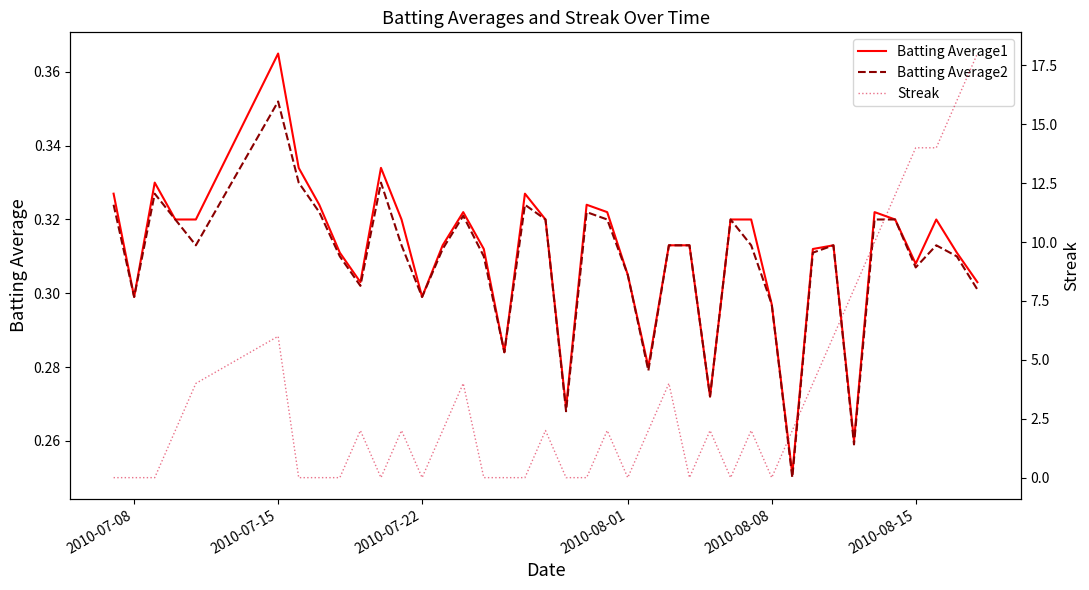

Is it true that Batting Average1 equals 0.2 at 2010-07-08?

False